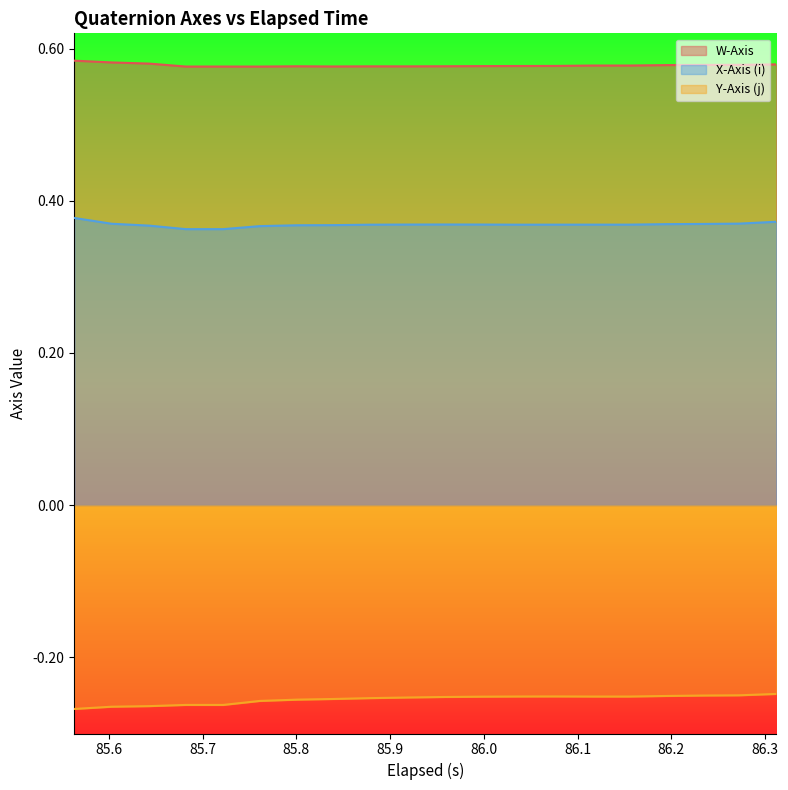

How many lines are shown in the chart?

3